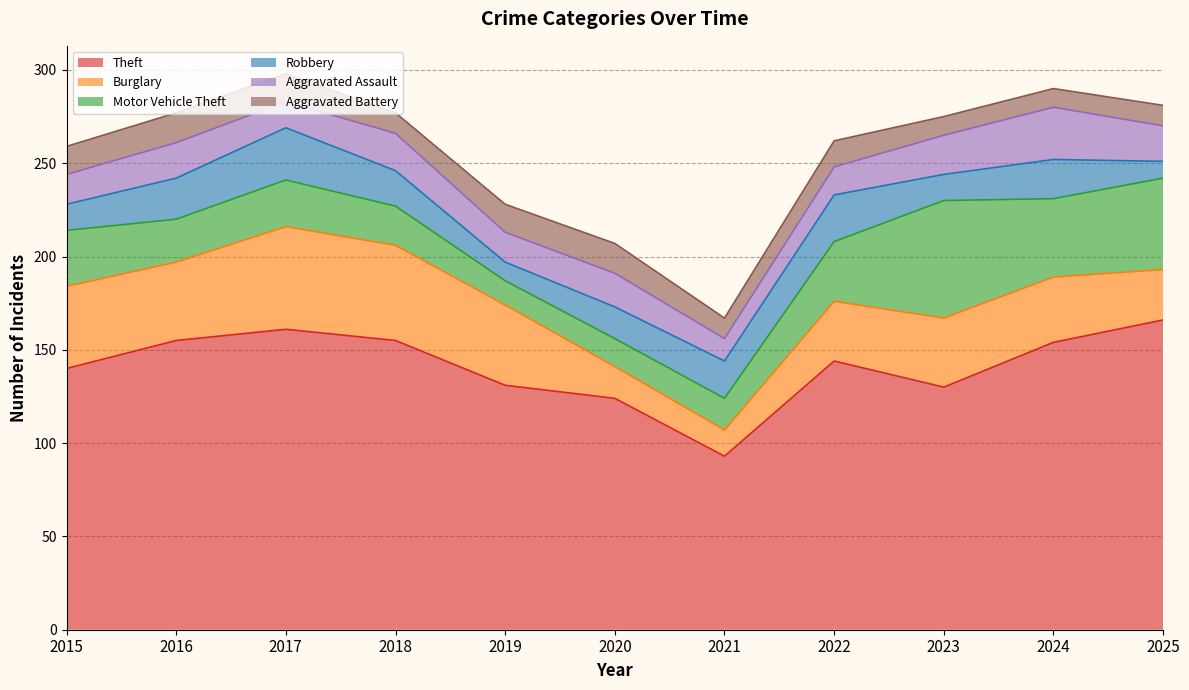

True or false: Robbery has more than 2 points higher than both neighbors.

True